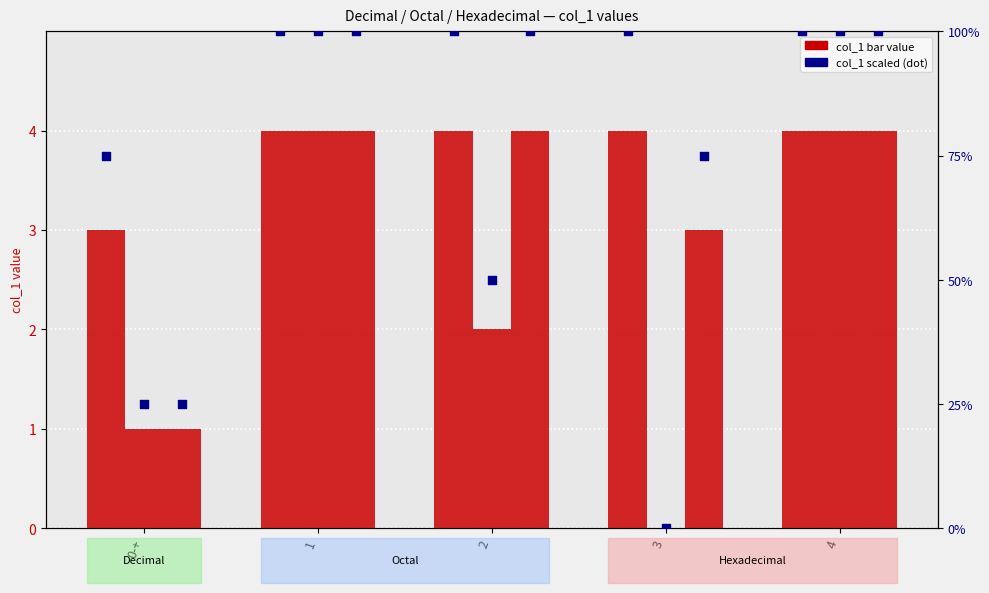

At how many categories does at least one series exceed 78?

4